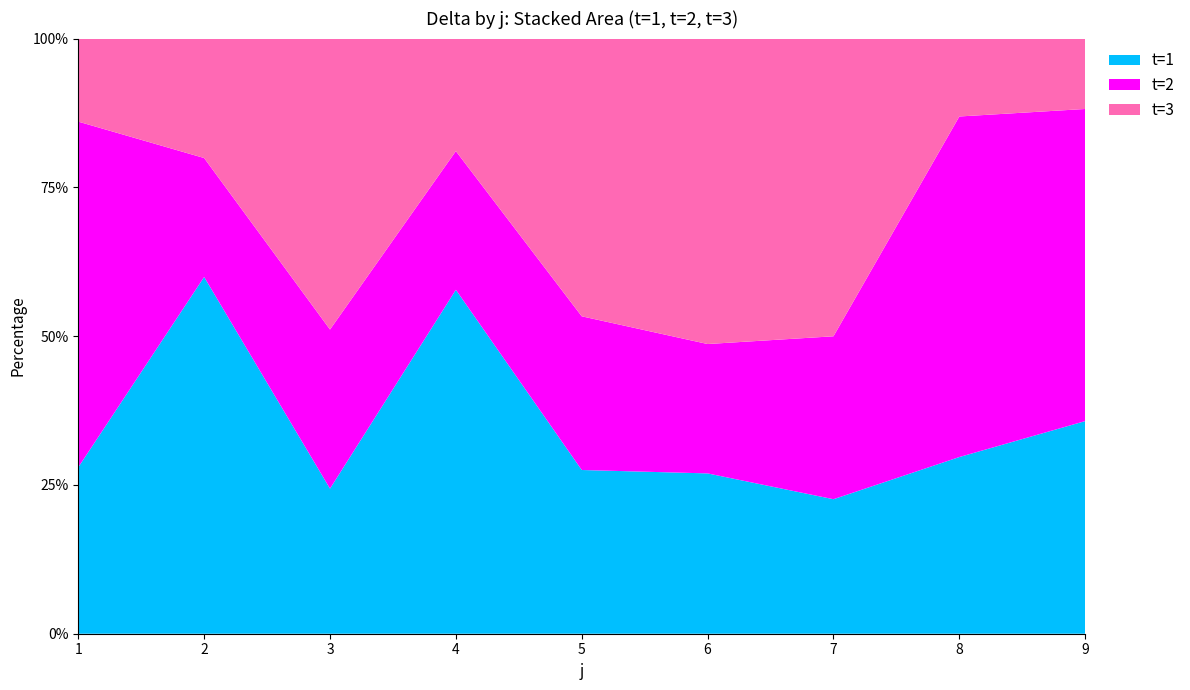

At which label is t=1 closest to 41?

9